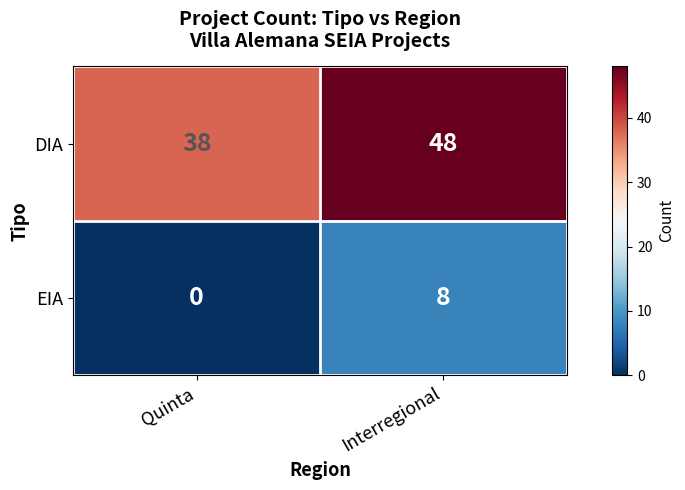

Is it true that DIA equals 79 at Interregional?

False